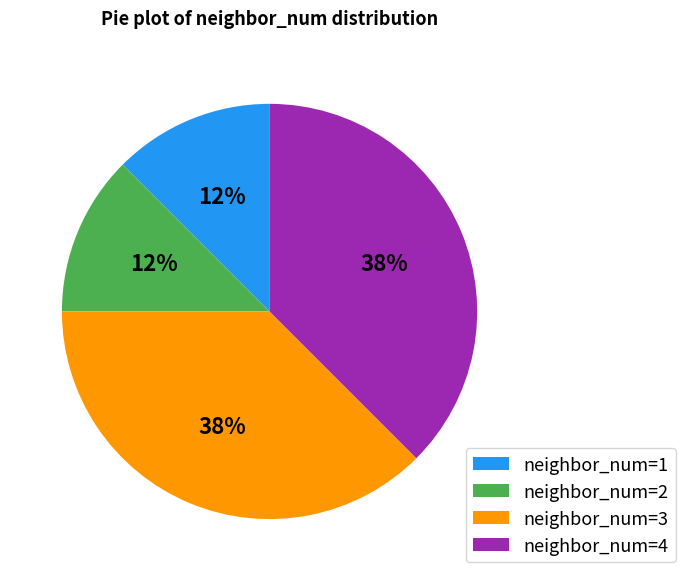

Does neighbor_num=2 represent more than half of the total?

No